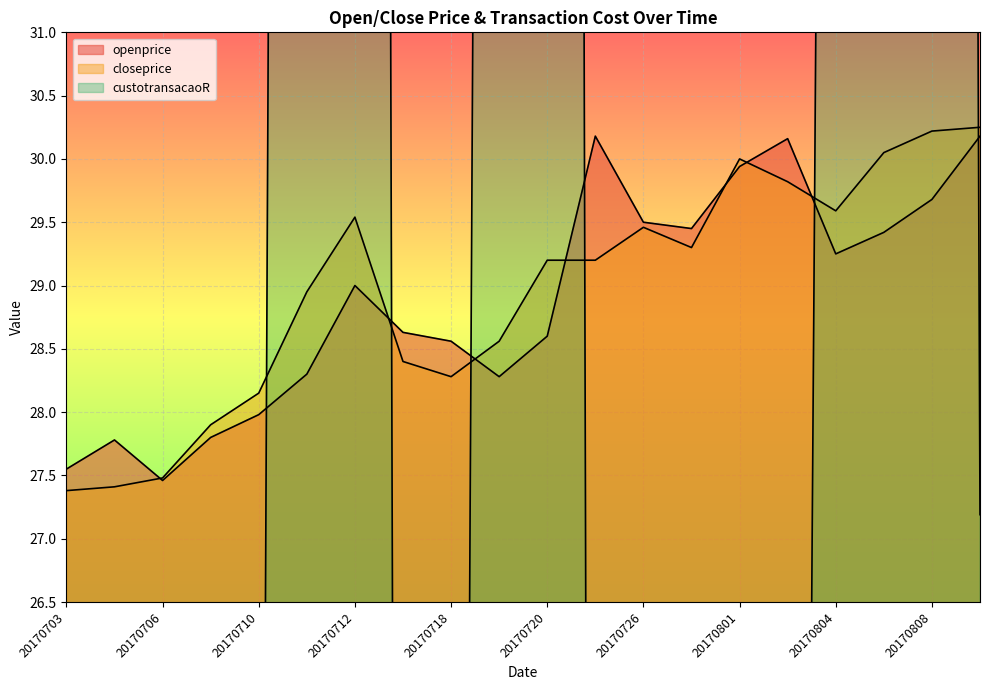

Which category has the highest value across all series?

20170807